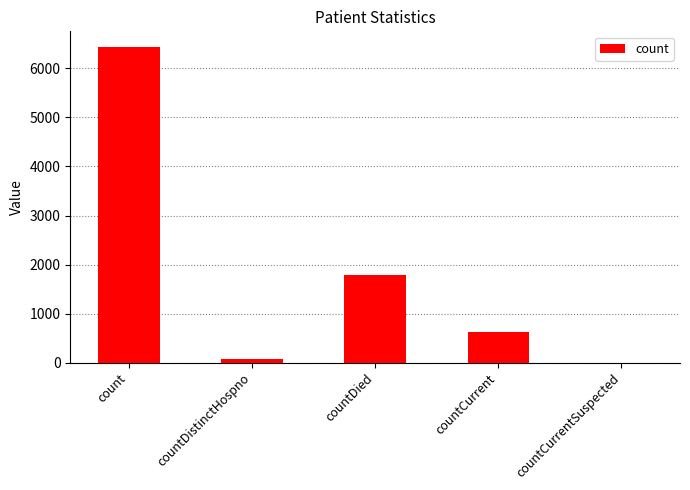

The value at countDied is 1779. True or false?

True